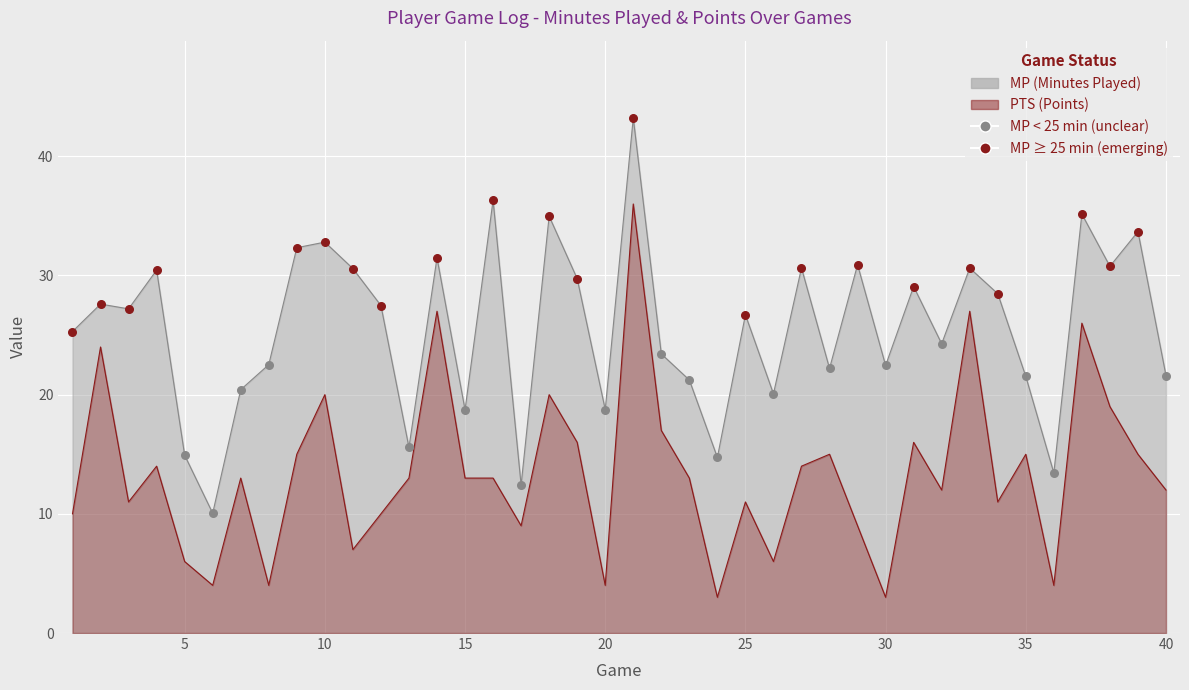

At how many categories does at least one series exceed 19?

32